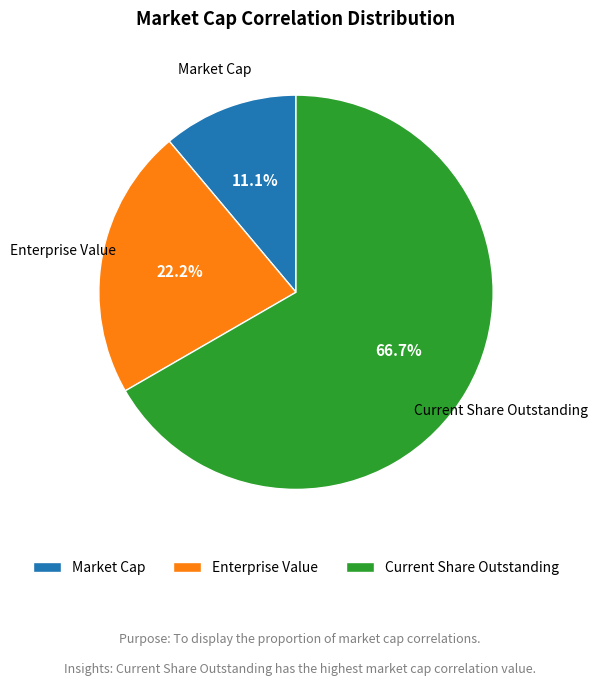

What percentage is the Enterprise Value slice, to the nearest percent?

22%